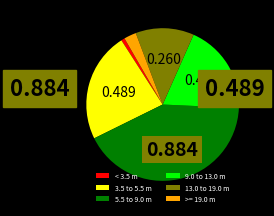

Do 5.5 to 9.0 m and >= 19.0 m together represent more than half of the pie?

No